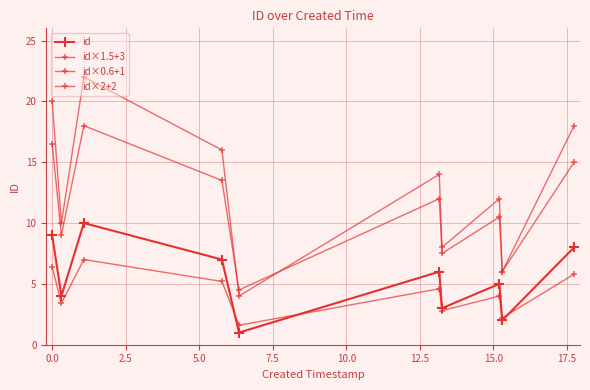

True or false: id×0.6+1 has more than 1 interior local peaks.

True